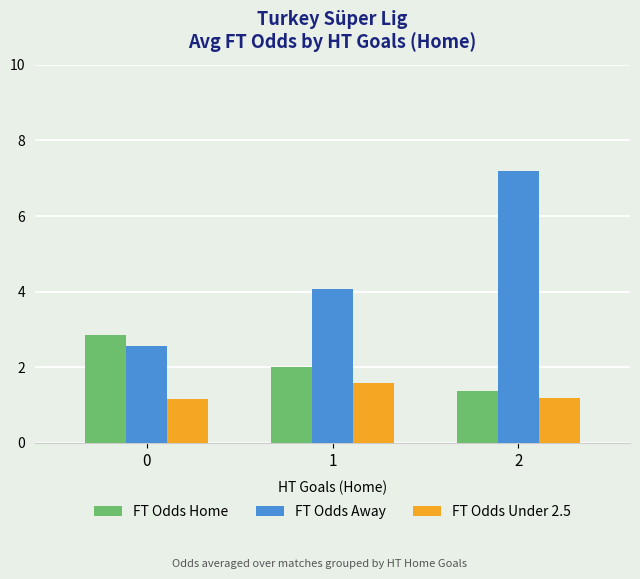

How many bars are there in each group?

3